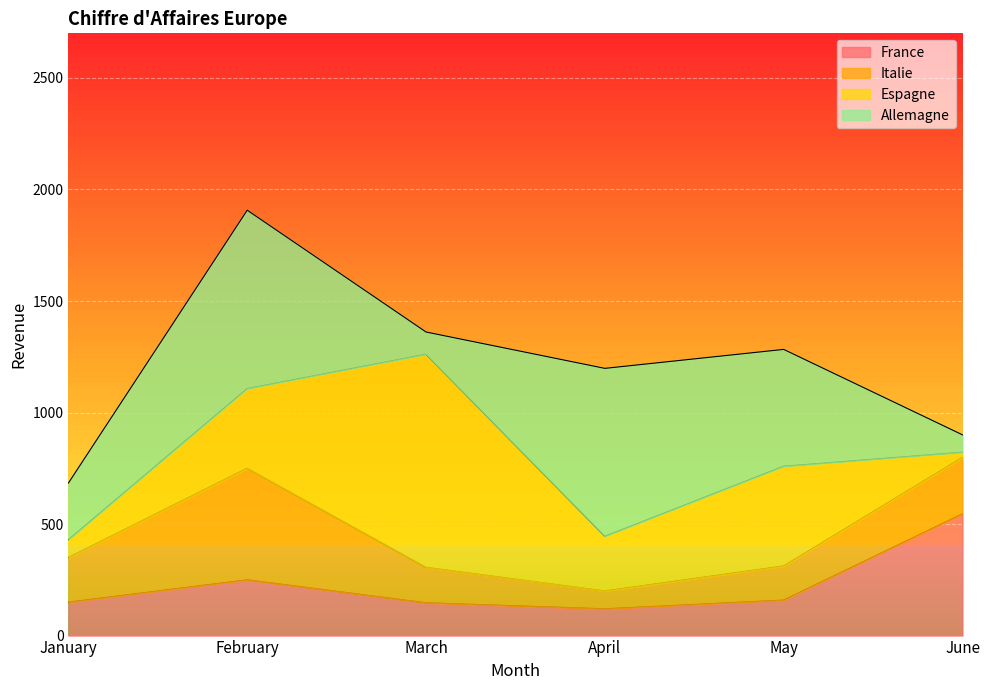

How many lines are shown in the chart?

4